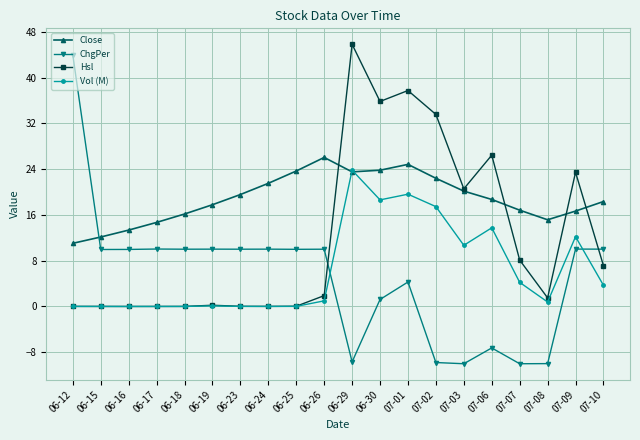

Which series has the largest total across all categories?

Close